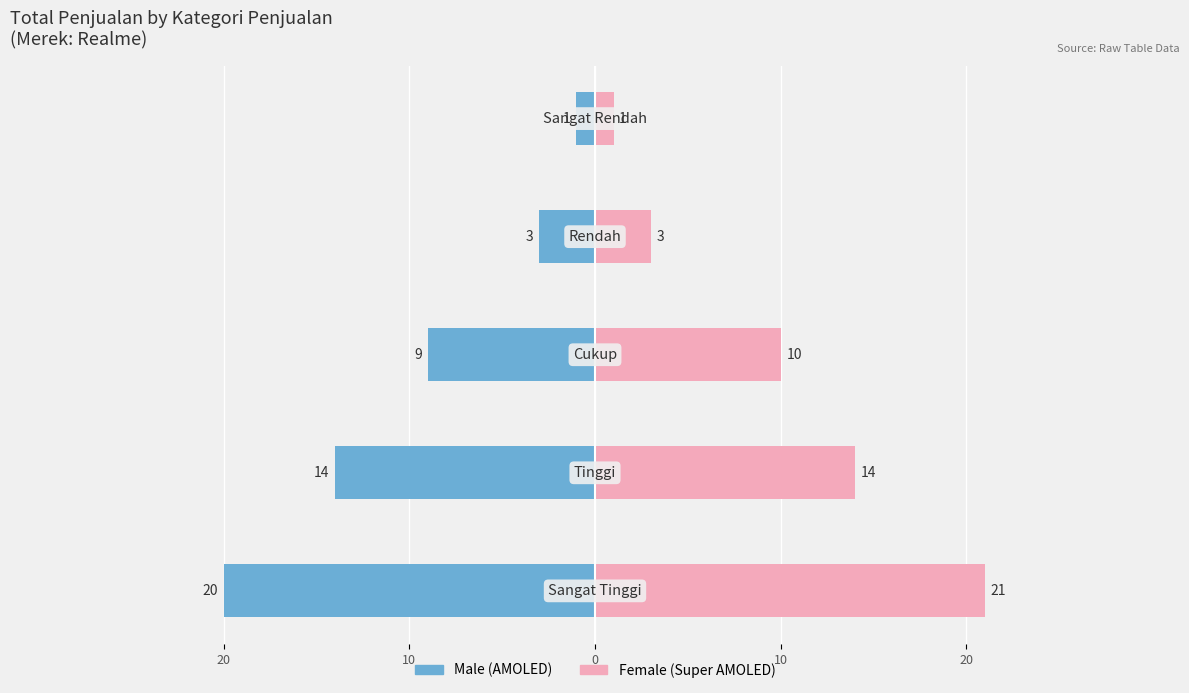

What is the label of the 1st bar from the left?

20